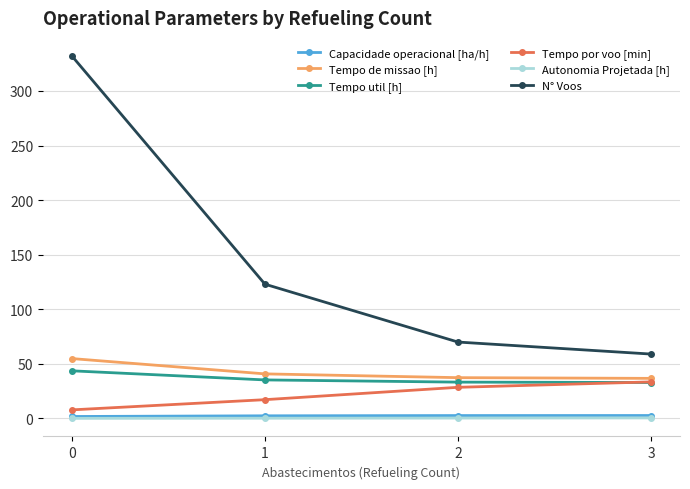

True or false: Tempo util [h] has more than 1 points higher than both neighbors.

False